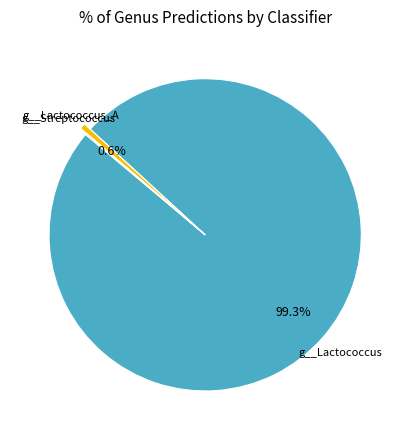

Does any single category account for the majority?

Yes